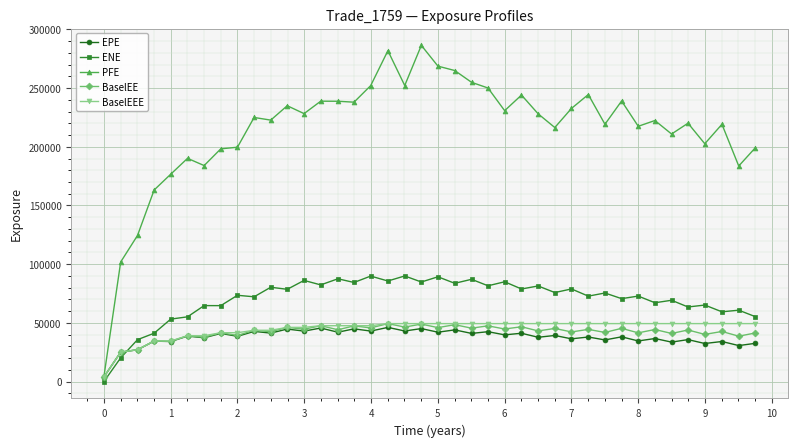

Which series ends up on top after the final intersection of EPE and ENE?

ENE